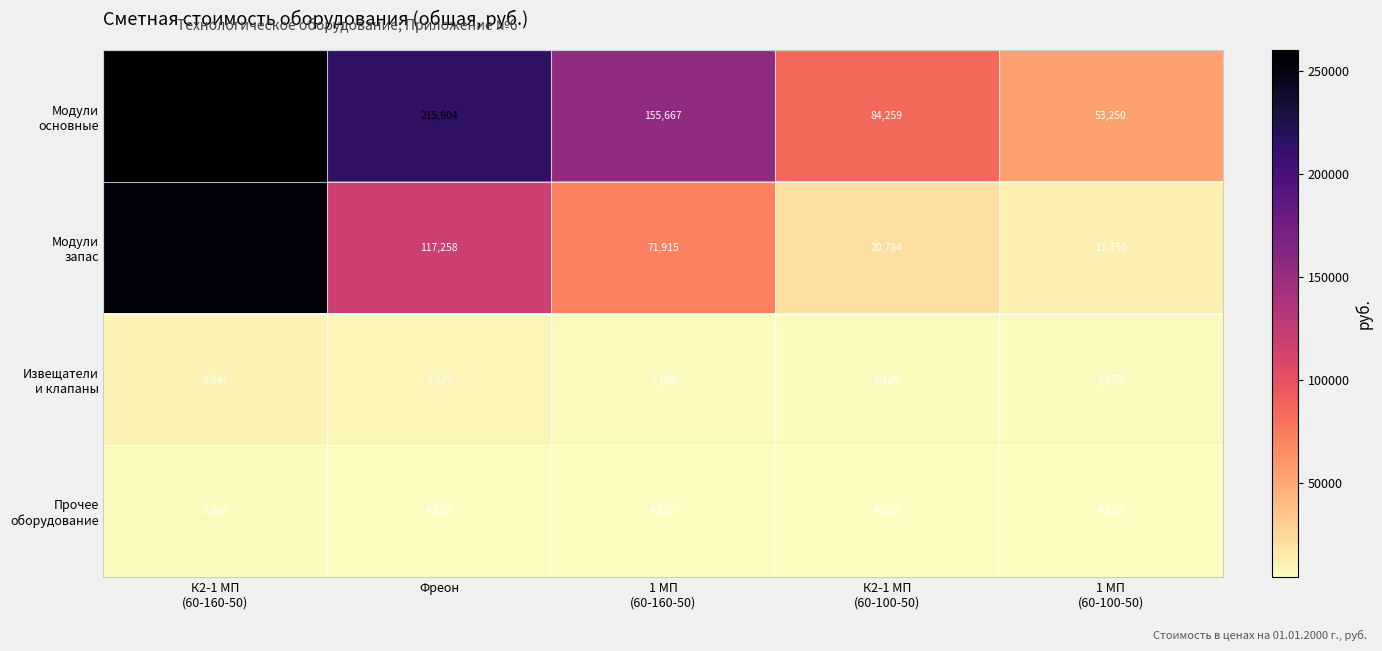

How many distinct data groups are displayed?

4